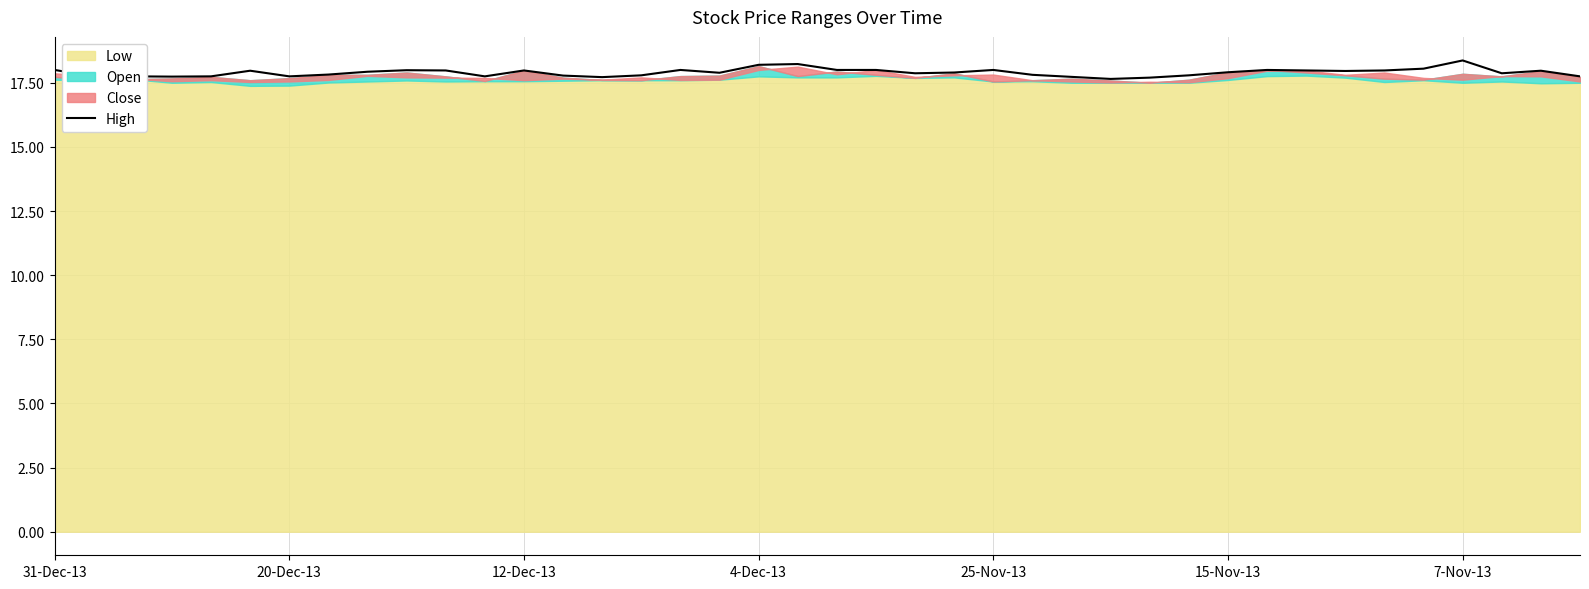

What is the difference between the maximum and minimum values?

0.7